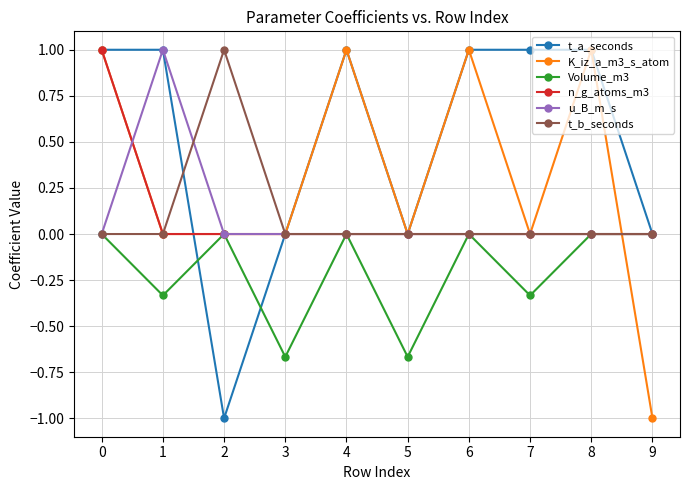

Which series has the largest total across all categories?

t_a_seconds